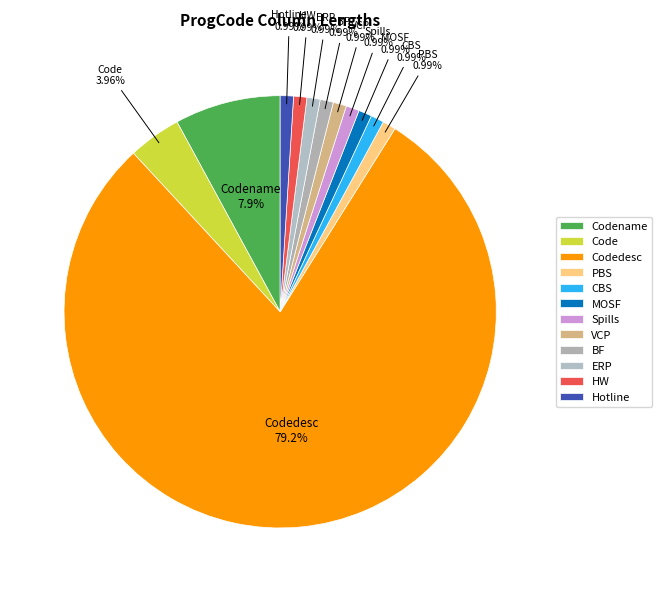

Combined, what portion of the pie is CBS and MOSF?

2.0%